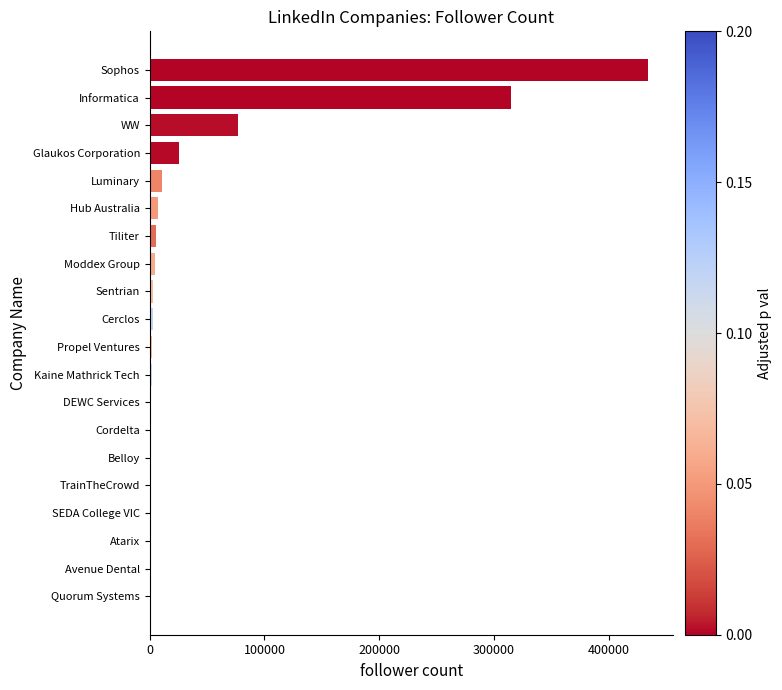

How many distinct data groups are displayed?

1